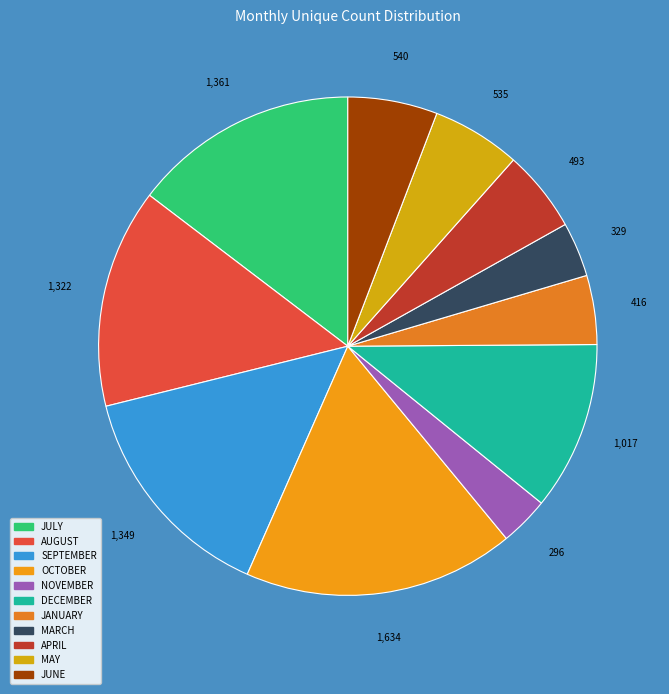

Approximately how many times larger is the value at JUNE compared to MAY?

1.0